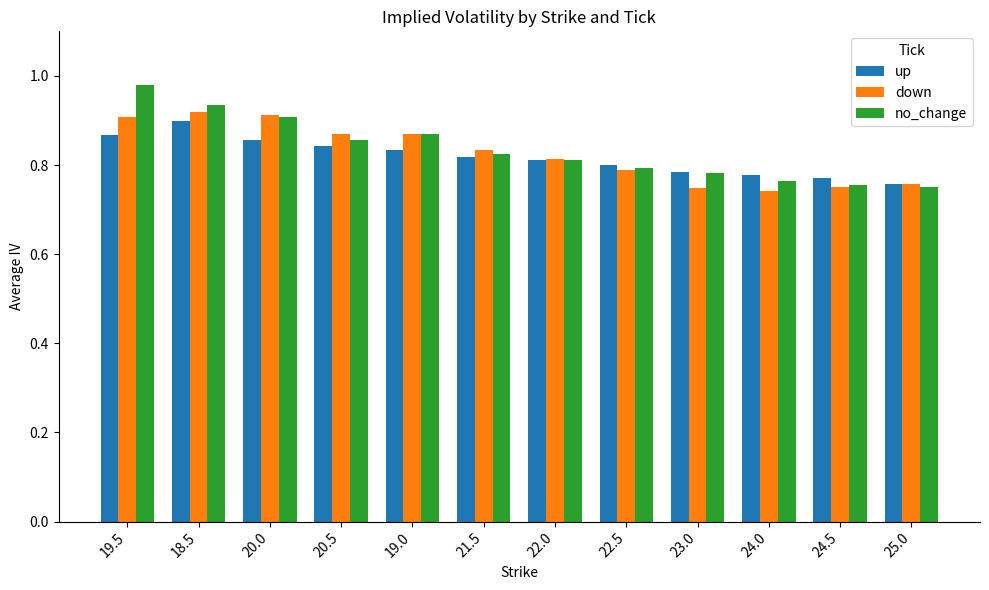

How many bars are there in total?

36